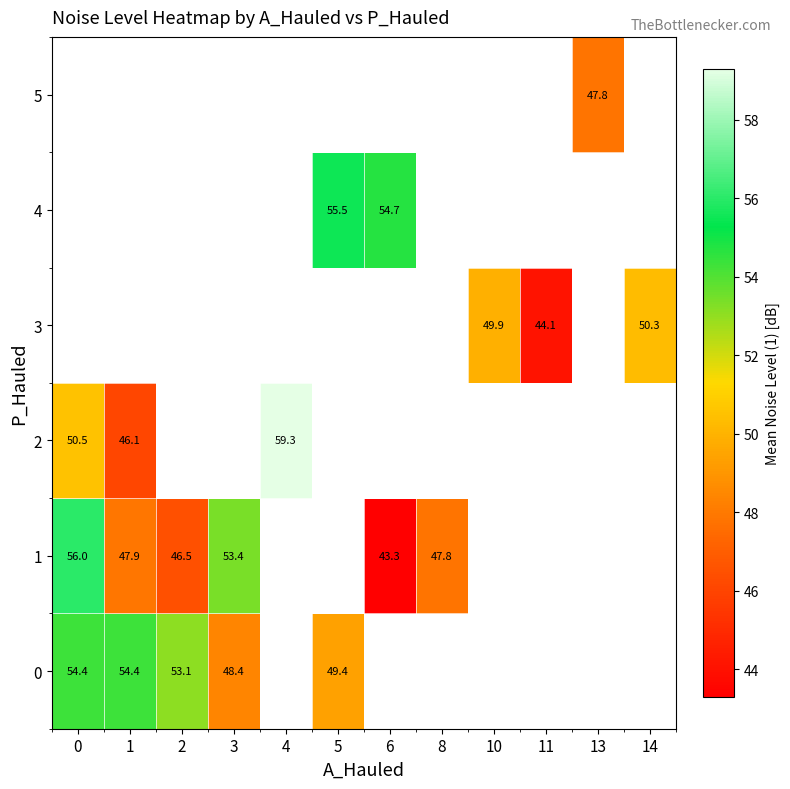

Is the value of 3 at 10 greater than the value of 5 at 8?

No